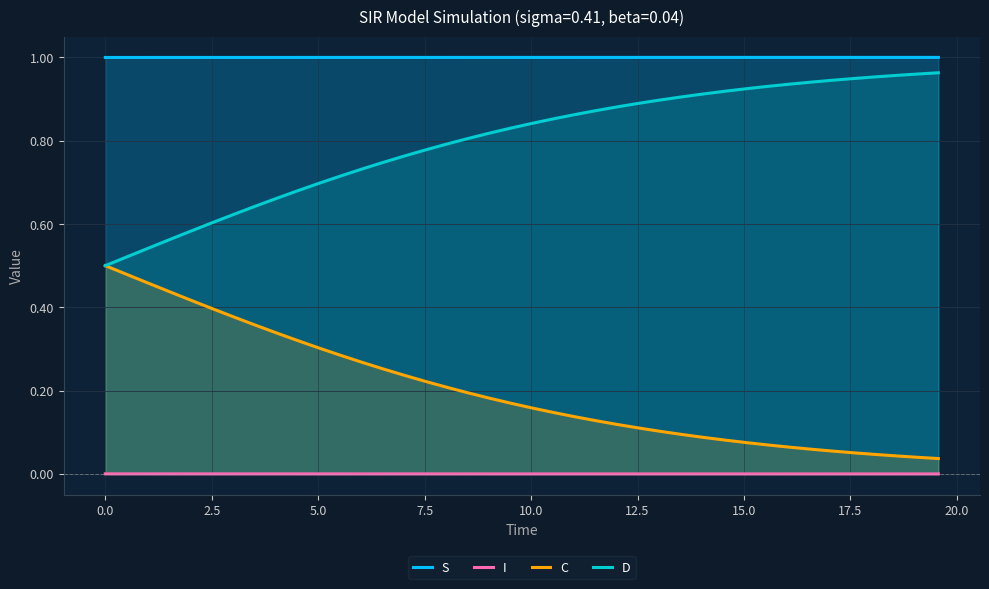

Reading left to right, what are all the values shown in this chart?

S: 1.0	1.0	1.0	1.0	1.0	1.0	1.0	1.0	1.0	1.0	1.0	1.0	1.0	1.0	1.0	1.0	1.0	1.0	1.0	1.0	1.0	1.0	1.0	1.0	1.0	1.0	1.0	1.0	1.0	1.0	1.0	1.0	1.0	1.0	1.0	1.0	1.0	1.0	1.0	1.0
I: 0.0	0.0	0.0	0.0	0.0	0.0	0.0	0.0	0.0	0.0	0.0	0.0	0.0	0.0	0.0	0.0	0.0	0.0	0.0	0.0	0.0	0.0	0.0	0.0	0.0	0.0	0.0	0.0	0.0	0.0	0.0	0.0	0.0	0.0	0.0	0.0	0.0	0.0	0.0	0.0
C: 0.5	0.5	0.5	0.4	0.4	0.4	0.4	0.4	0.3	0.3	0.3	0.3	0.3	0.3	0.2	0.2	0.2	0.2	0.2	0.2	0.2	0.1	0.1	0.1	0.1	0.1	0.1	0.1	0.1	0.1	0.1	0.1	0.1	0.1	0.1	0.1	0.0	0.0	0.0	0.0
D: 0.5	0.5	0.5	0.6	0.6	0.6	0.6	0.6	0.7	0.7	0.7	0.7	0.7	0.7	0.8	0.8	0.8	0.8	0.8	0.8	0.8	0.9	0.9	0.9	0.9	0.9	0.9	0.9	0.9	0.9	0.9	0.9	0.9	0.9	0.9	0.9	1.0	1.0	1.0	1.0